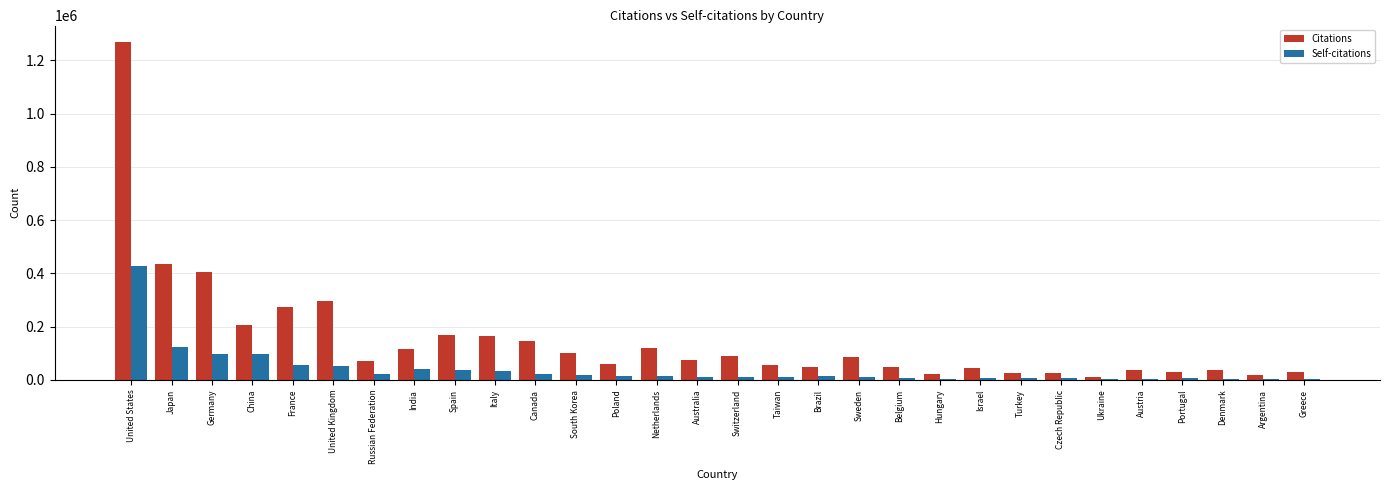

What is the maximum value shown in the chart?

1267780